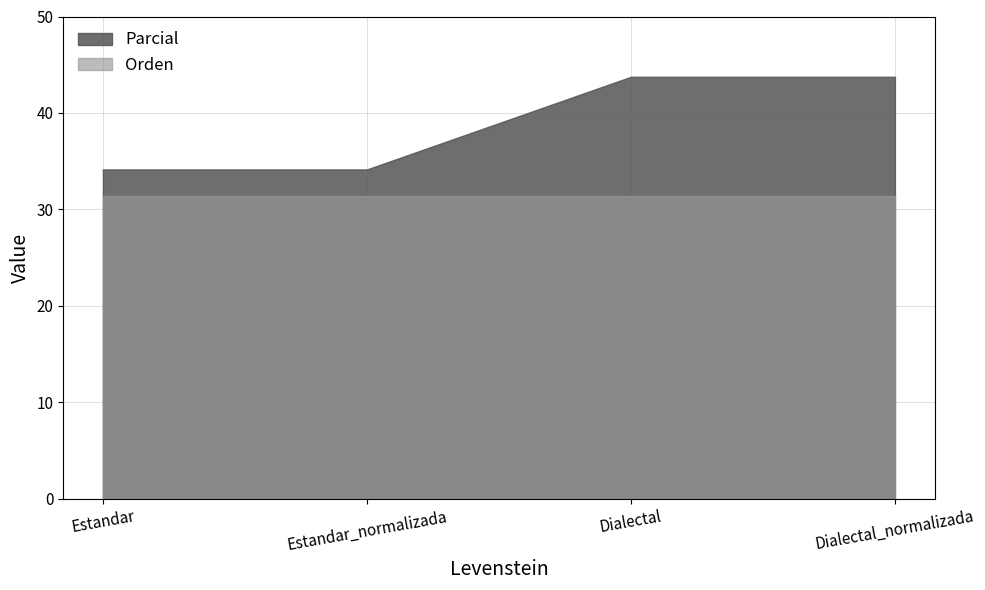

Reading left to right, extract all data points from this chart.

Parcial: Estandar=34.1	Estandar_normalizada=34.1	Dialectal=43.8	Dialectal_normalizada=43.8
Orden: Estandar=31.4	Estandar_normalizada=31.4	Dialectal=31.4	Dialectal_normalizada=31.4